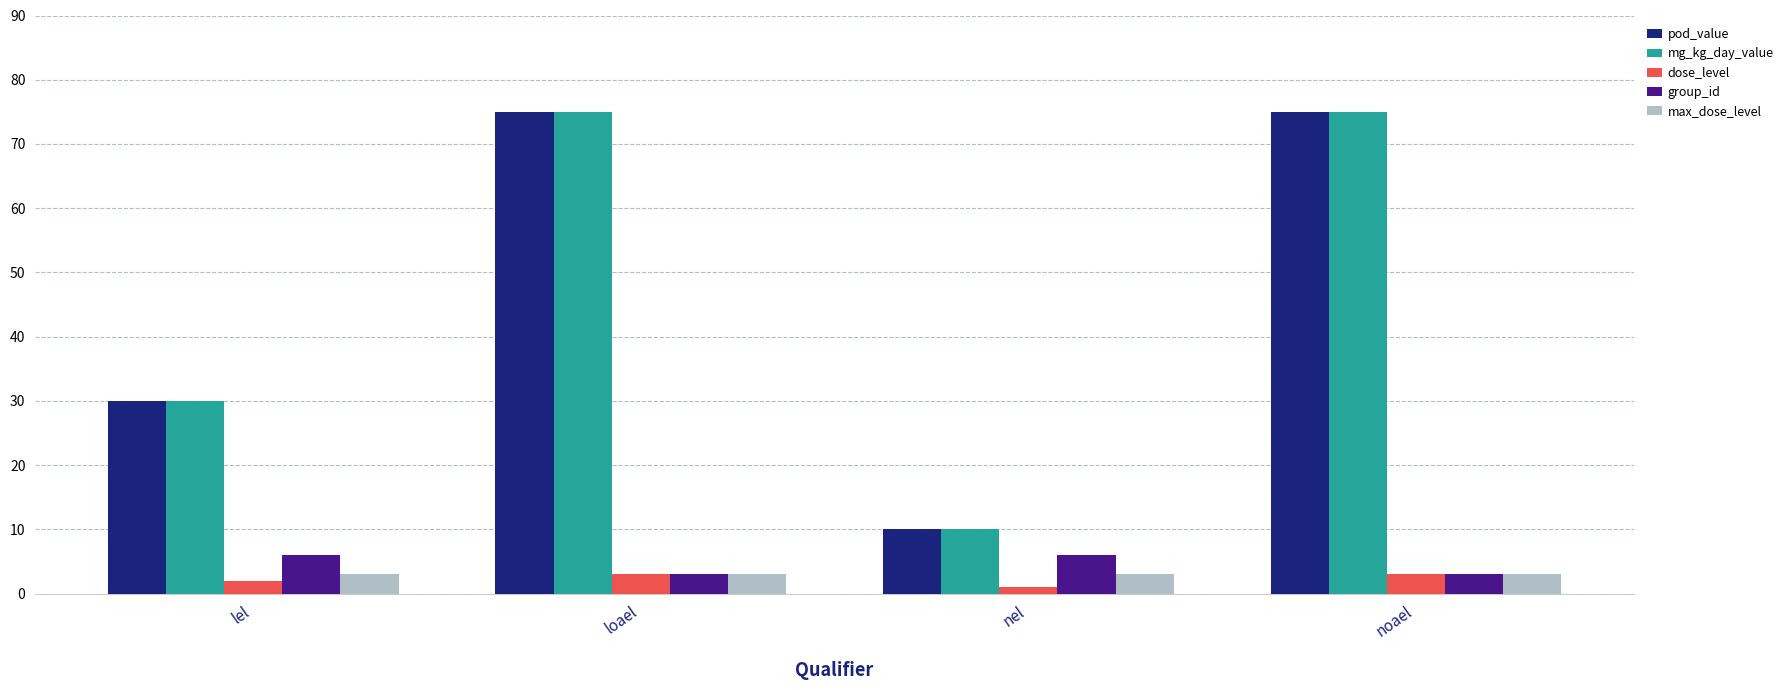

What are all the series names shown in the legend?

pod_value, mg_kg_day_value, dose_level, group_id, max_dose_level